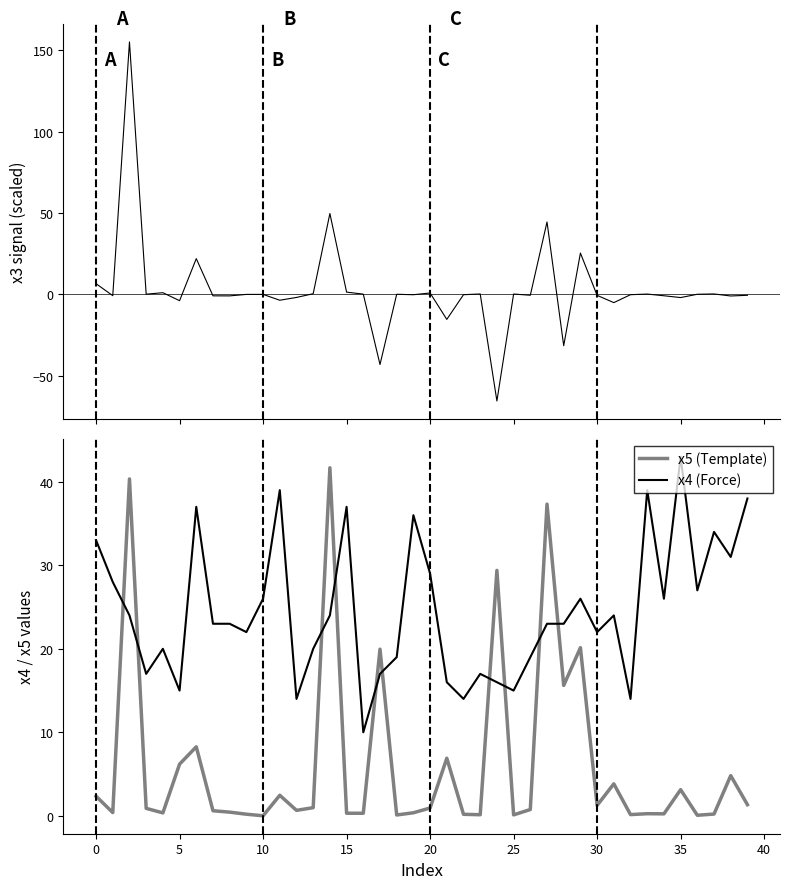

Does the chart have visible grid lines?

No